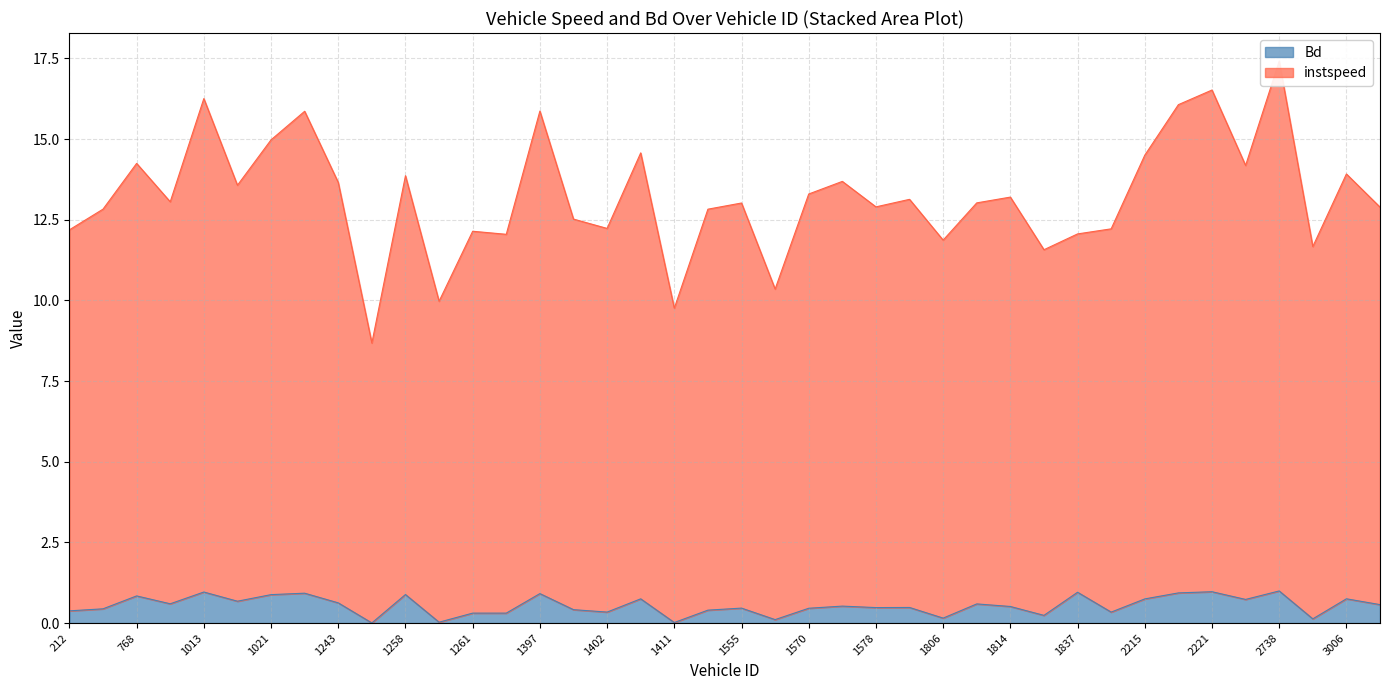

At which label is Bd closest to 0?

1245